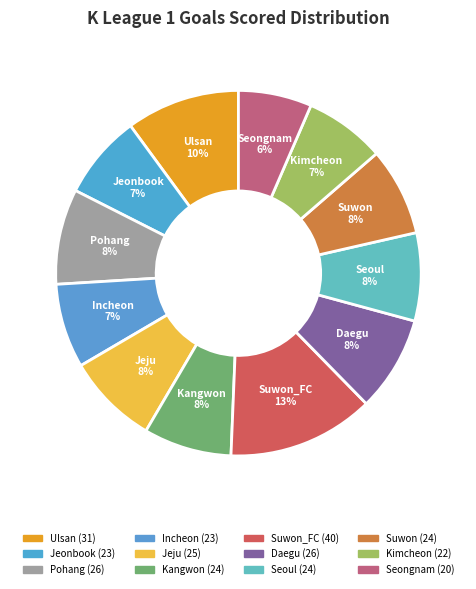

Which category has the smallest portion of the pie?

Seongnam